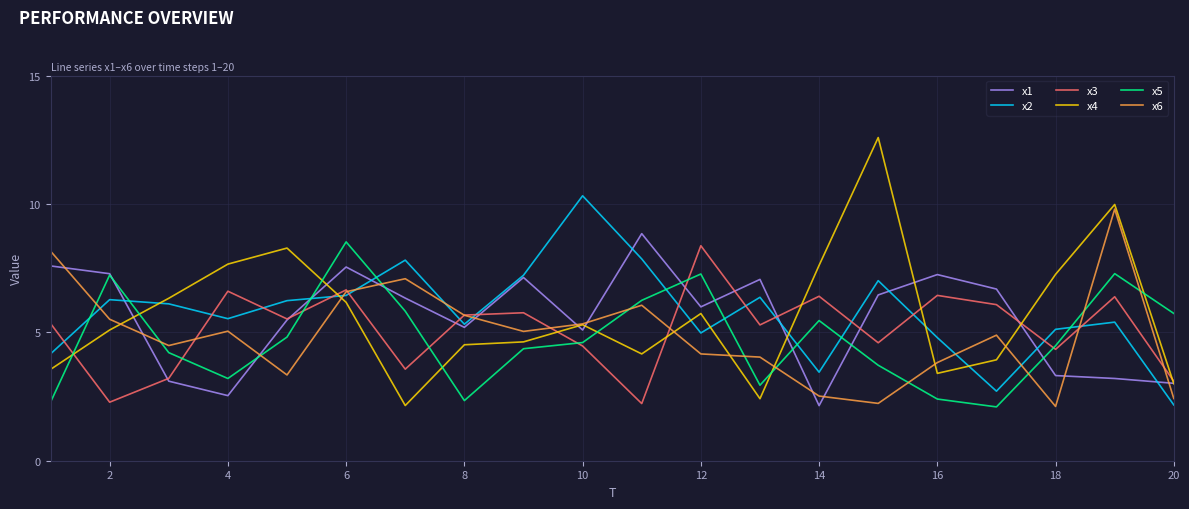

At how many categories does at least one series exceed 8?

8